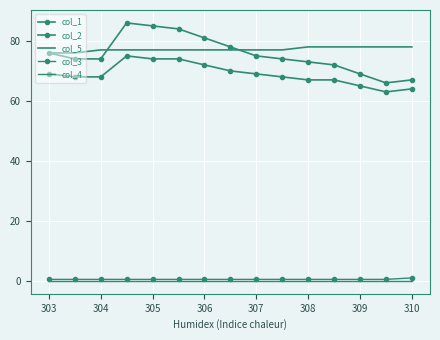

In col_2, how many points are higher than both neighbors (excluding endpoints)?

1